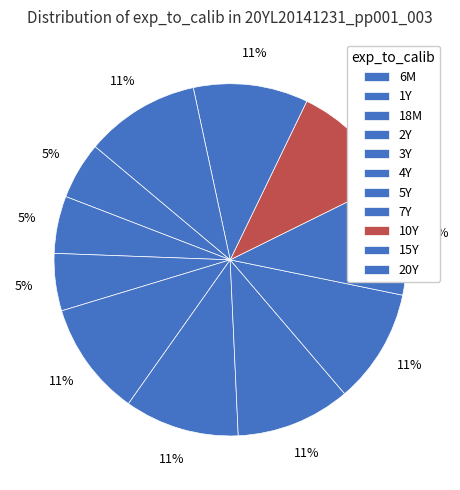

The 3Y slice represents 19% of the pie. True or false?

False